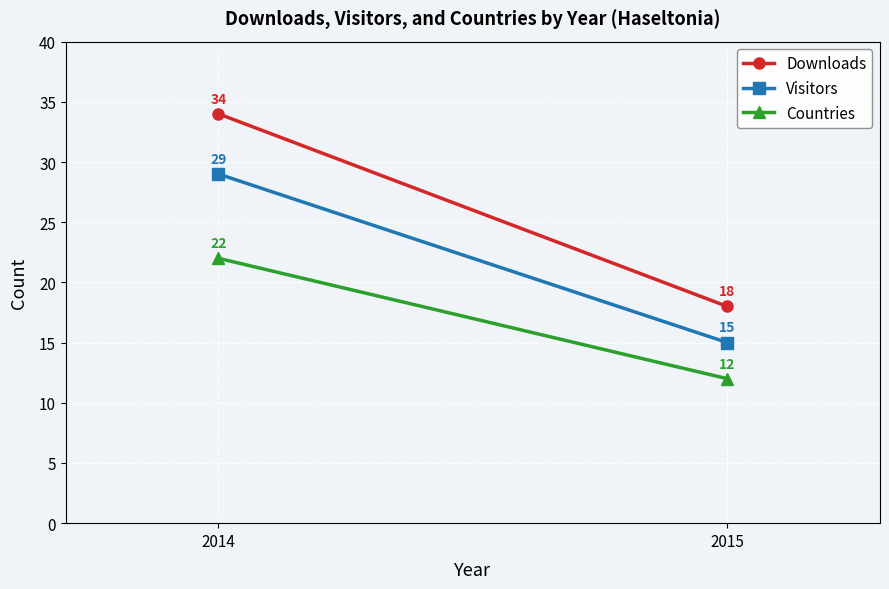

Between 2015 and 2014, which is larger?

2014